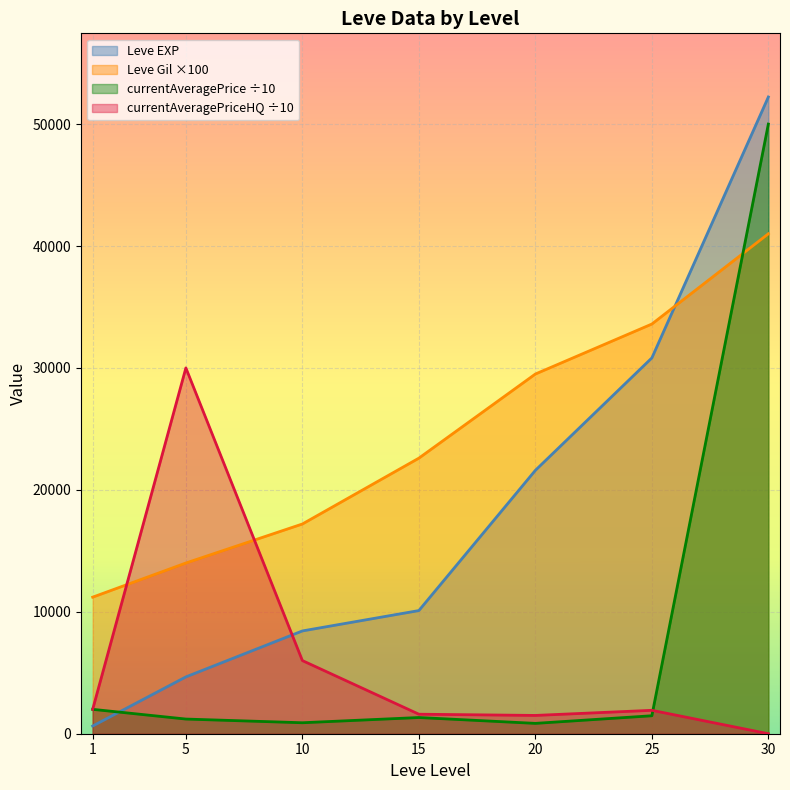

In currentAveragePriceHQ, how many points are lower than both neighbors (excluding endpoints)?

1